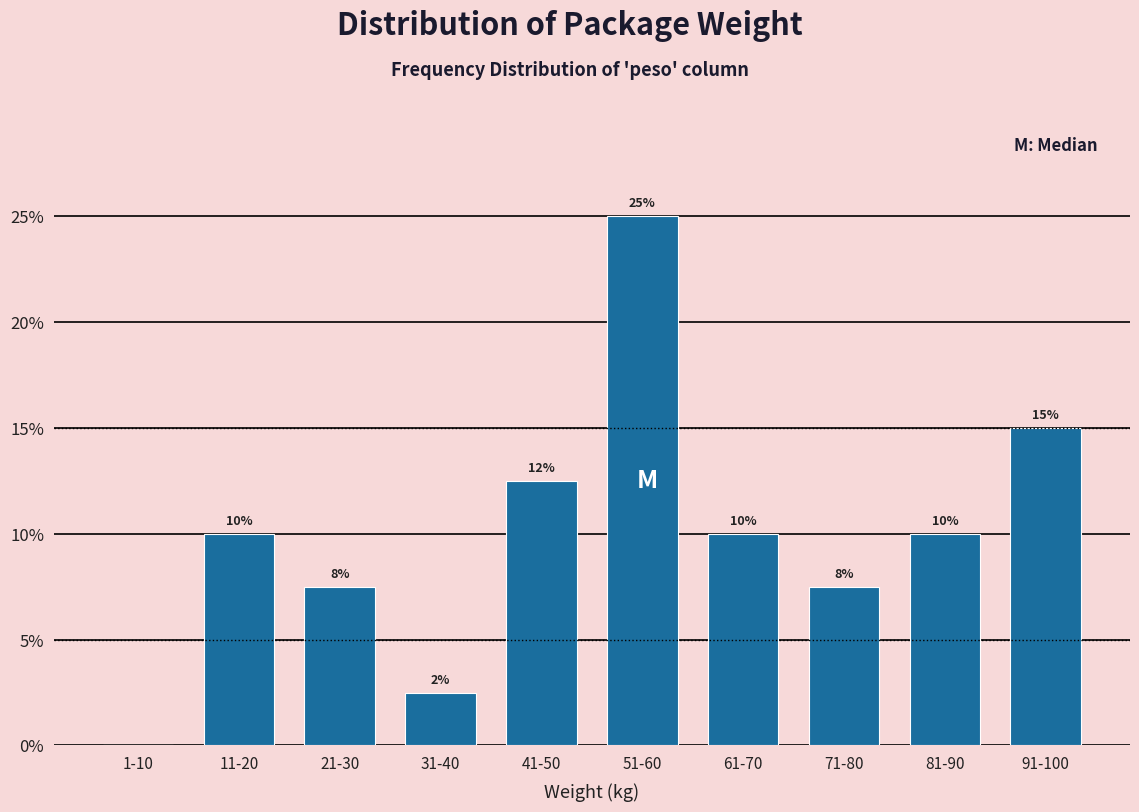

The value at 51-60 is 25.0. True or false?

True